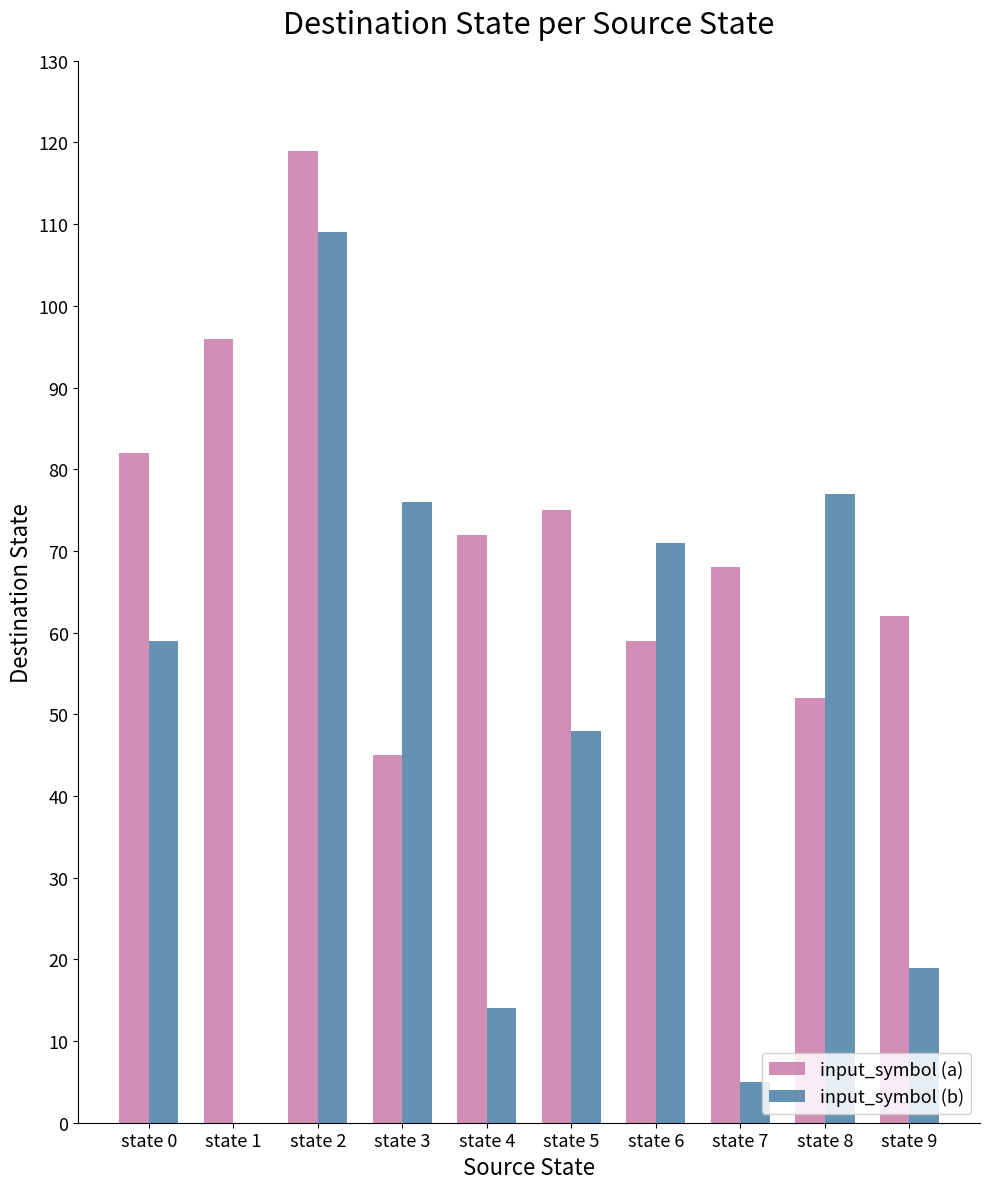

The value of input_symbol (a) at state 6 is 104. True or false?

False